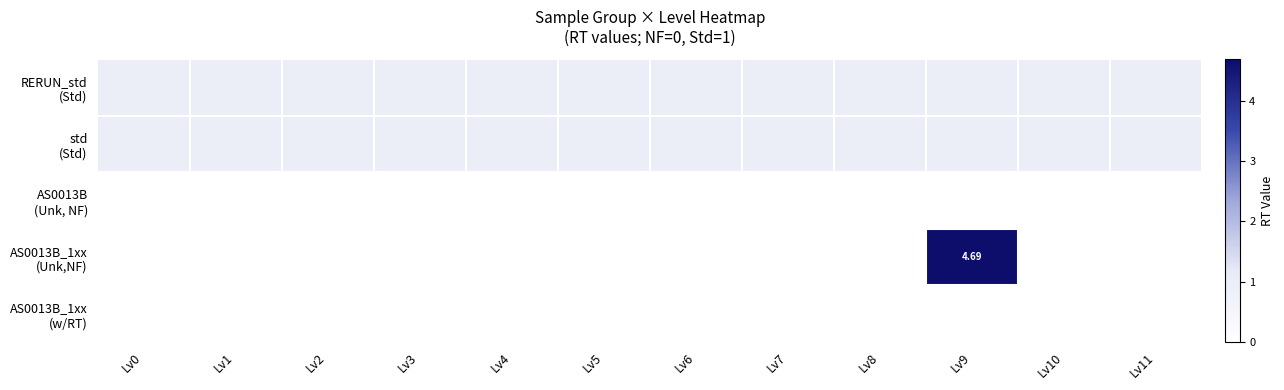

Is it true that AS0013B_1xx (w/RT) equals 0.0 at Lv4?

True